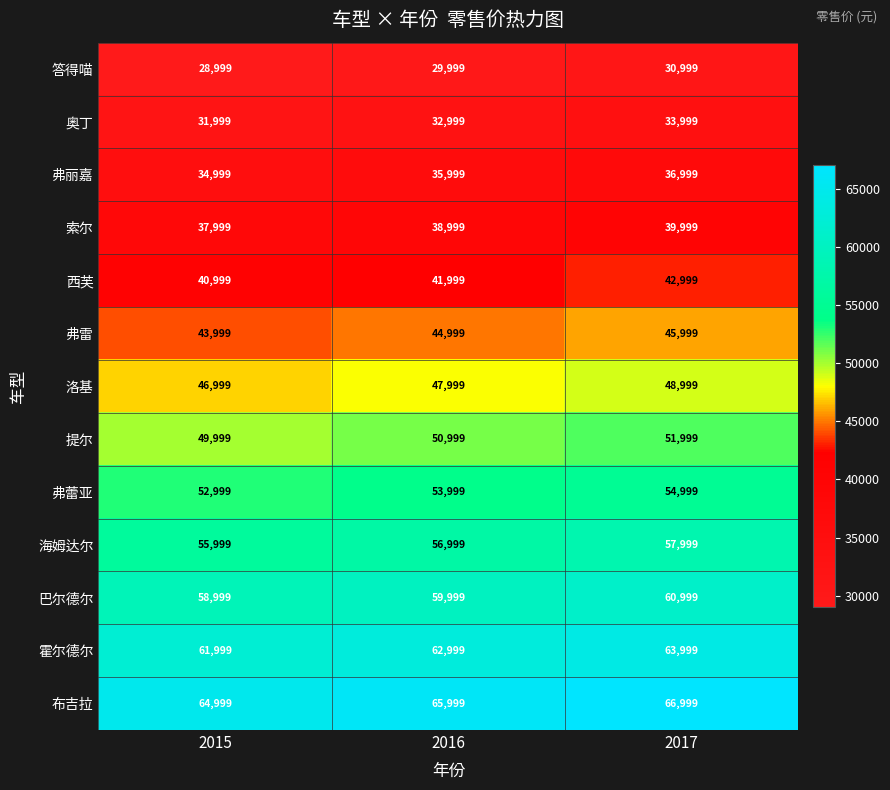

What is the total value across all series at 2017?

636987